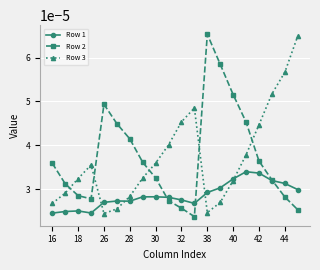

After their last crossing, which series has the higher values: Row 2 or Row 3?

Row 3